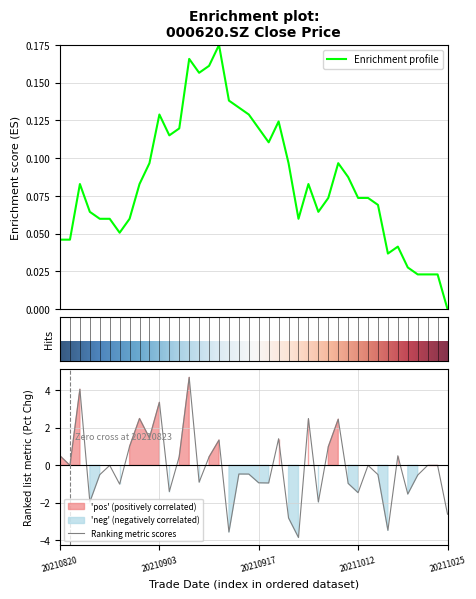

What is the lowest value of the pct_chg series?

-3.8